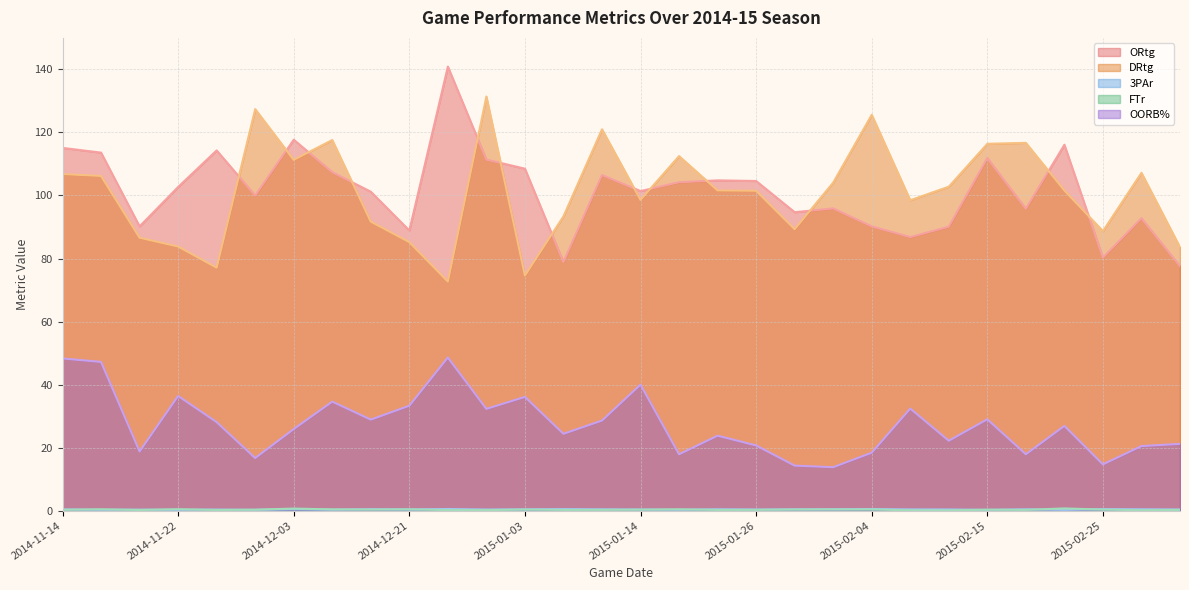

Reading left to right, what are all the values shown in this chart?

ORtg: 2014-11-14=115.1	2014-11-15=113.6	2014-11-19=90.2	2014-11-22=102.7	2014-11-25=114.3	2014-11-30=100.0	2014-12-03=117.7	2014-12-09=107.4	2014-12-13=101.2	2014-12-21=88.9	2014-12-28=140.9	2014-12-31=111.4	2015-01-03=108.5	2015-01-07=78.9	2015-01-10=106.5	2015-01-14=101.4	2015-01-17=104.2	2015-01-21=104.8	2015-01-26=104.6	2015-01-29=94.7	2015-01-31=95.9	2015-02-04=90.2	2015-02-07=86.8	2015-02-11=90.1	2015-02-15=111.9	2015-02-18=95.8	2015-02-22=116.1	2015-02-25=80.3	2015-02-28=92.8	2015-03-03=77.6
DRtg: 2014-11-14=106.8	2014-11-15=106.2	2014-11-19=86.6	2014-11-22=83.8	2014-11-25=77.1	2014-11-30=127.4	2014-12-03=111.3	2014-12-09=117.6	2014-12-13=91.7	2014-12-21=85.2	2014-12-28=72.7	2014-12-31=131.4	2015-01-03=74.6	2015-01-07=93.4	2015-01-10=121.0	2015-01-14=98.6	2015-01-17=112.5	2015-01-21=101.6	2015-01-26=101.5	2015-01-29=89.3	2015-01-31=104.1	2015-02-04=125.6	2015-02-07=98.5	2015-02-11=102.8	2015-02-15=116.4	2015-02-18=116.7	2015-02-22=101.6	2015-02-25=88.7	2015-02-28=107.2	2015-03-03=83.6
3PAr: 2014-11-14=0.4	2014-11-15=0.3	2014-11-19=0.3	2014-11-22=0.3	2014-11-25=0.4	2014-11-30=0.3	2014-12-03=0.5	2014-12-09=0.3	2014-12-13=0.5	2014-12-21=0.4	2014-12-28=0.5	2014-12-31=0.4	2015-01-03=0.4	2015-01-07=0.5	2015-01-10=0.4	2015-01-14=0.4	2015-01-17=0.3	2015-01-21=0.5	2015-01-26=0.4	2015-01-29=0.4	2015-01-31=0.4	2015-02-04=0.5	2015-02-07=0.4	2015-02-11=0.4	2015-02-15=0.3	2015-02-18=0.4	2015-02-22=0.3	2015-02-25=0.5	2015-02-28=0.4	2015-03-03=0.4
FTr: 2014-11-14=0.3	2014-11-15=0.4	2014-11-19=0.2	2014-11-22=0.5	2014-11-25=0.2	2014-11-30=0.3	2014-12-03=0.7	2014-12-09=0.4	2014-12-13=0.4	2014-12-21=0.4	2014-12-28=0.2	2014-12-31=0.2	2015-01-03=0.4	2015-01-07=0.2	2015-01-10=0.3	2015-01-14=0.3	2015-01-17=0.4	2015-01-21=0.2	2015-01-26=0.3	2015-01-29=0.4	2015-01-31=0.4	2015-02-04=0.4	2015-02-07=0.1	2015-02-11=0.1	2015-02-15=0.3	2015-02-18=0.2	2015-02-22=0.7	2015-02-25=0.3	2015-02-28=0.1	2015-03-03=0.3
OORB%: 2014-11-14=48.3	2014-11-15=47.2	2014-11-19=18.8	2014-11-22=36.4	2014-11-25=28.1	2014-11-30=16.7	2014-12-03=25.9	2014-12-09=34.6	2014-12-13=28.9	2014-12-21=33.3	2014-12-28=48.6	2014-12-31=32.3	2015-01-03=36.1	2015-01-07=24.4	2015-01-10=28.6	2015-01-14=40.0	2015-01-17=17.9	2015-01-21=23.8	2015-01-26=20.7	2015-01-29=14.3	2015-01-31=13.8	2015-02-04=18.4	2015-02-07=32.4	2015-02-11=22.2	2015-02-15=29.0	2015-02-18=17.9	2015-02-22=26.9	2015-02-25=14.7	2015-02-28=20.5	2015-03-03=21.2